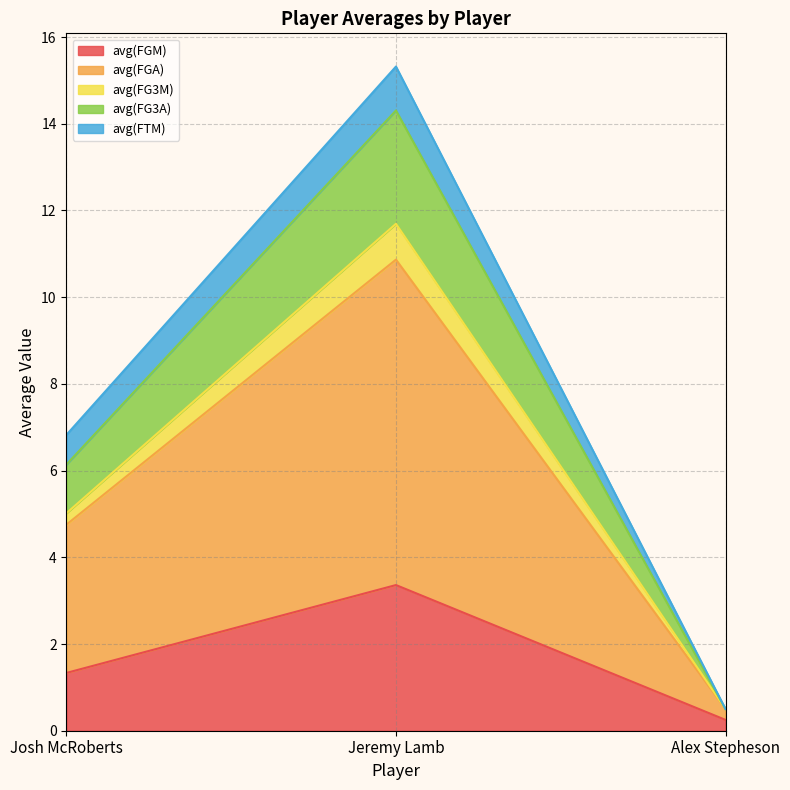

At which category is the sum across all series the highest?

Jeremy Lamb